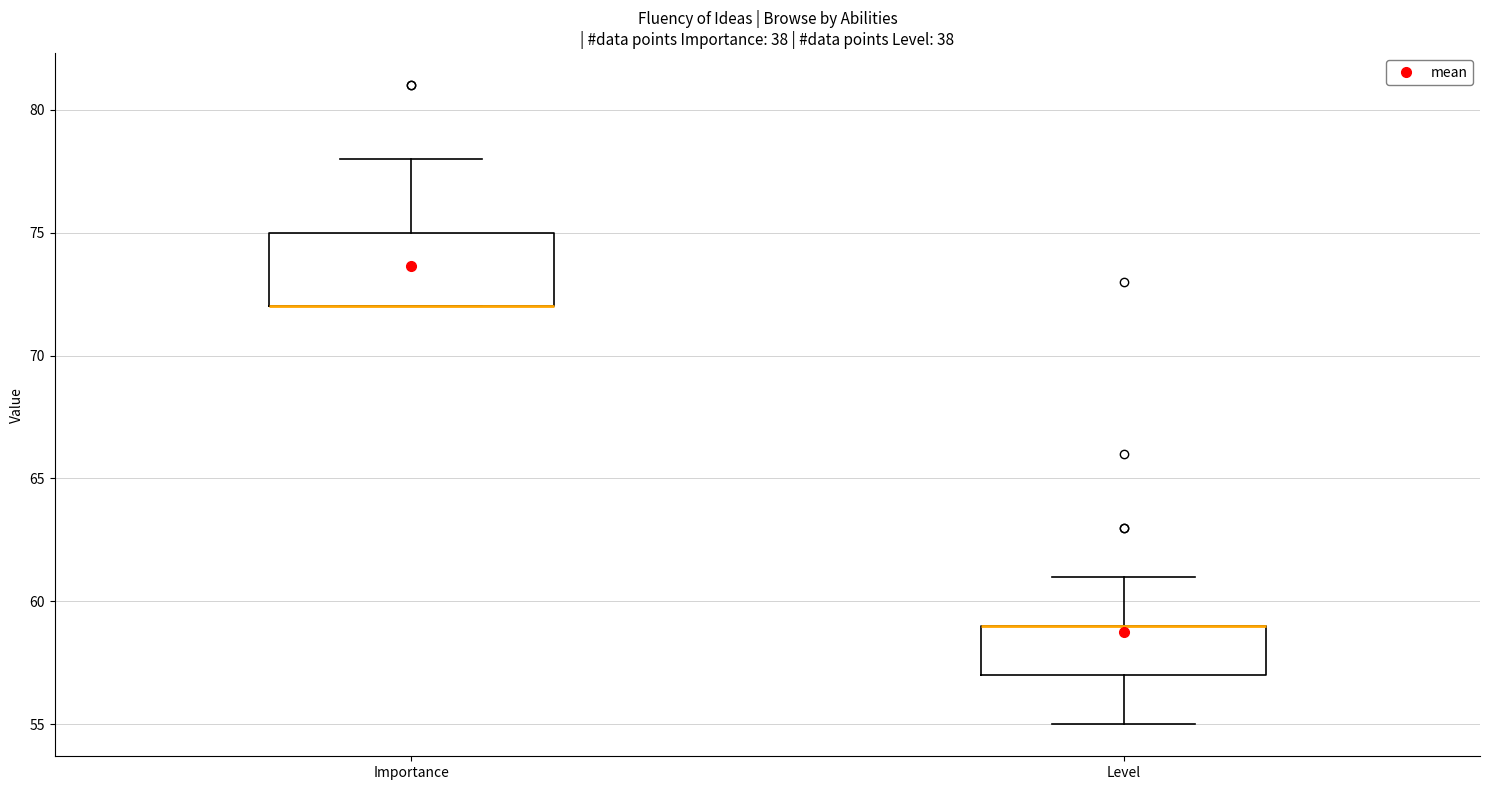

Where is the lower edge of the box for Importance on the y-axis? The values are not printed on the chart, so give them approximately, as read against the axis.

72